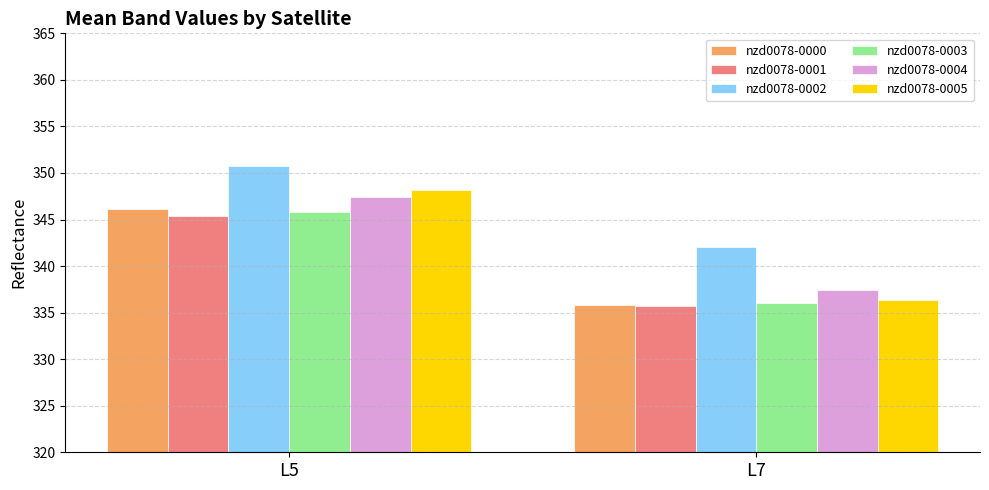

Between L5 and L7, which series saw the biggest shift?

nzd0078-0005